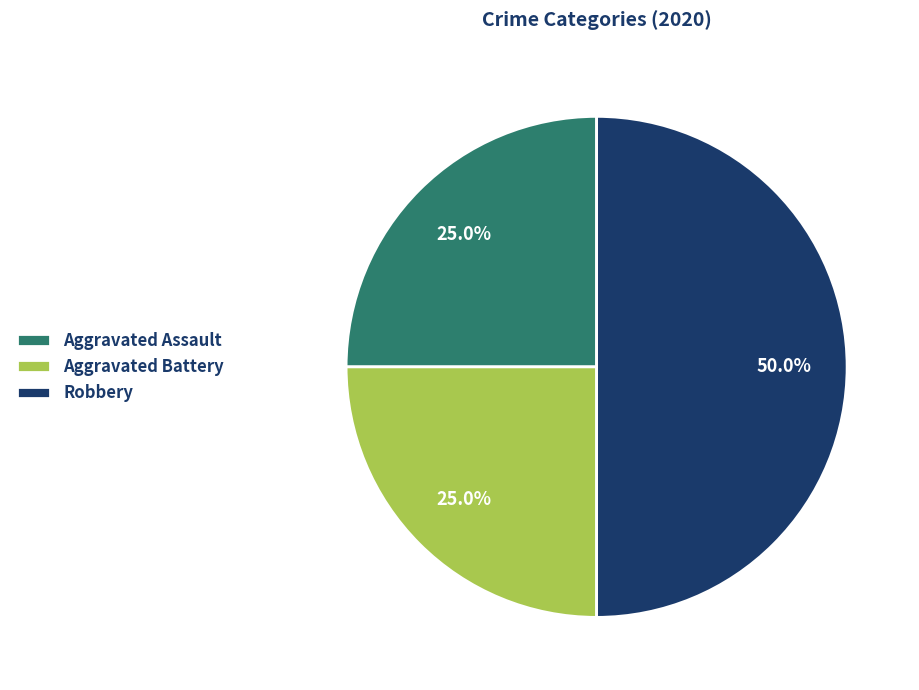

Does Aggravated Battery represent more than half of the total?

No